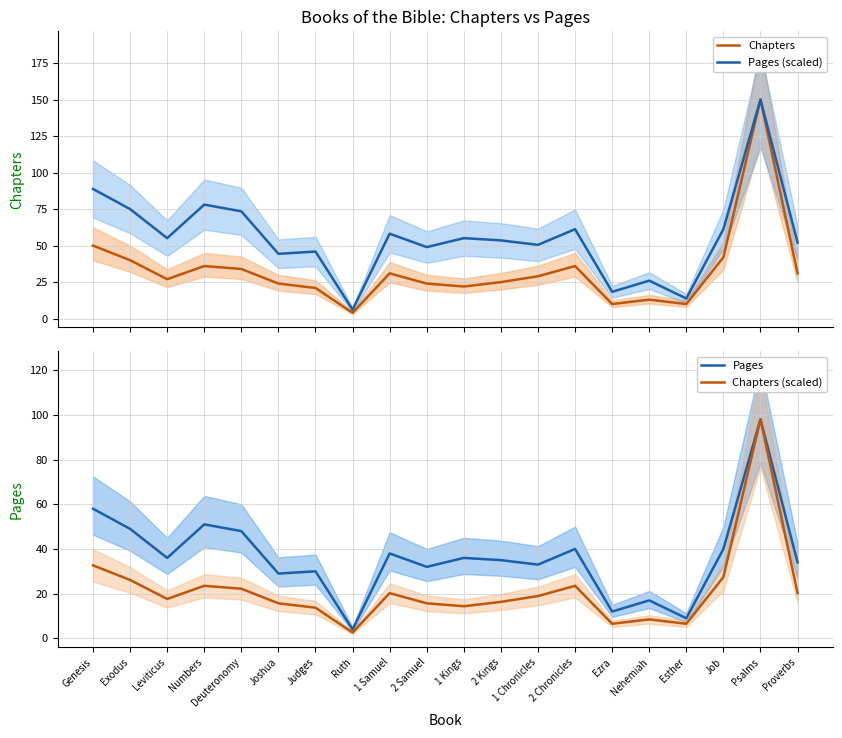

Does the chart display data point markers on the line(s)?

No